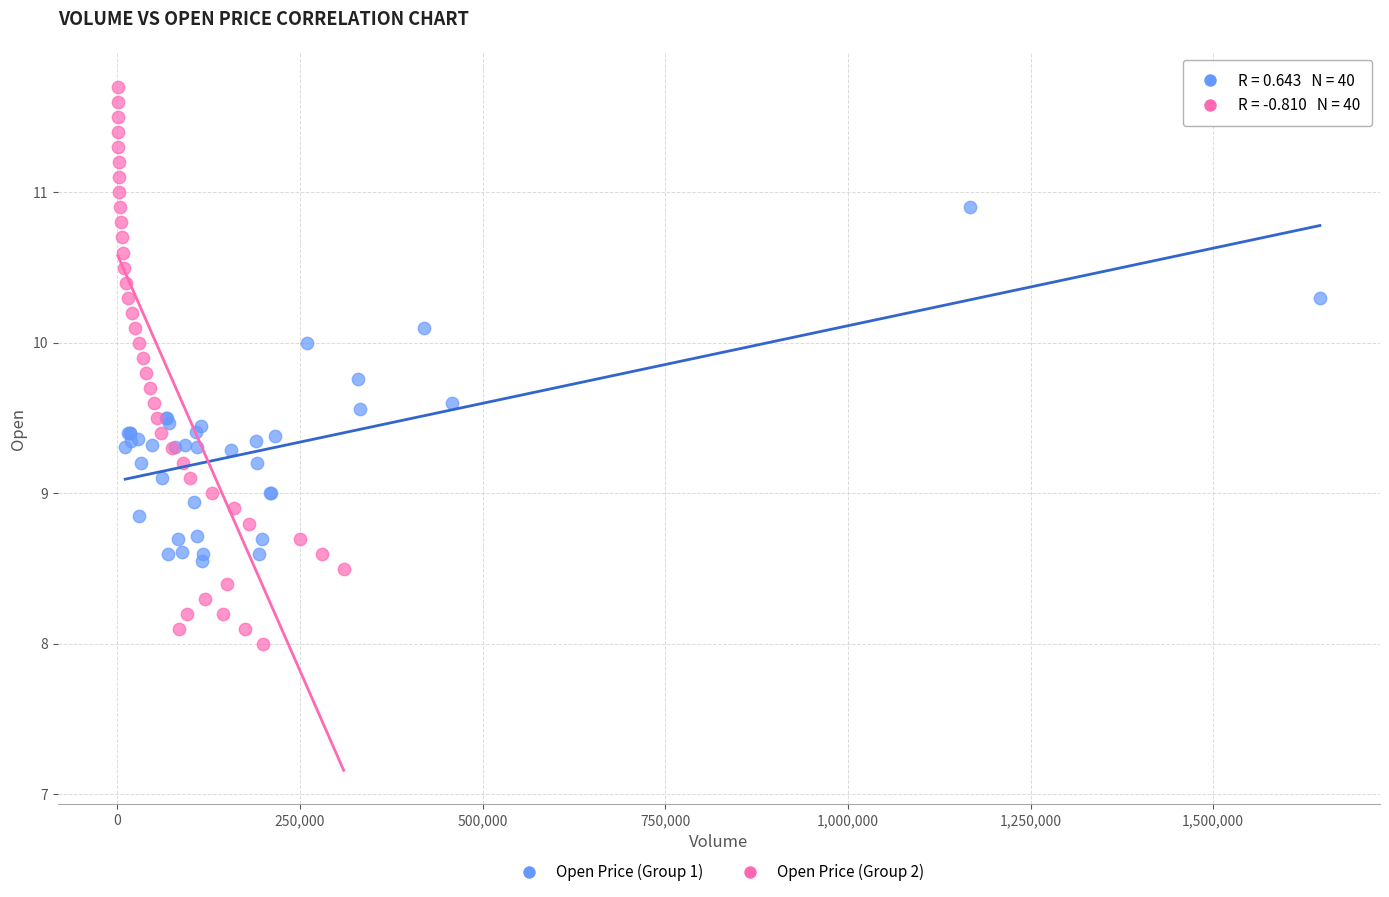

Which series reaches the maximum Y coordinate?

Open Price (Group 2)